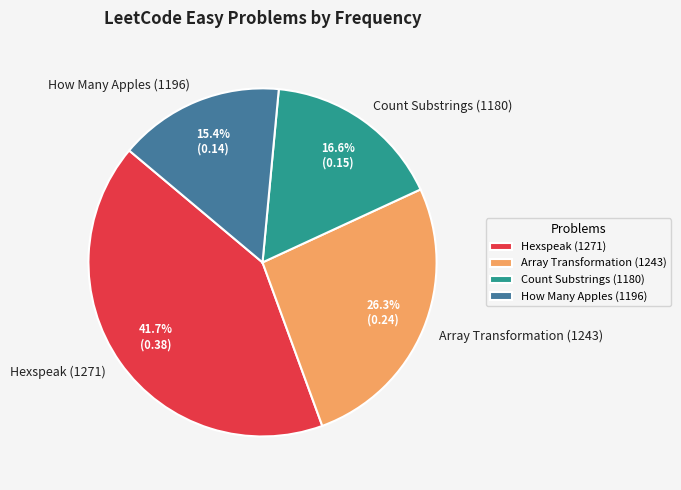

Which has a higher value, How Many Apples (1196) or Array Transformation (1243)?

Array Transformation (1243)